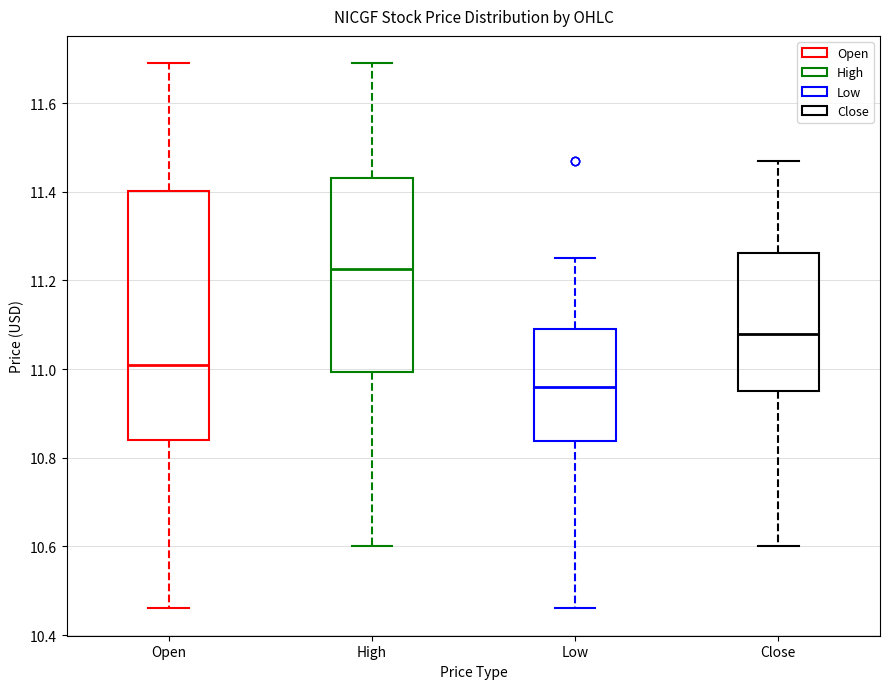

Reading left to right, read every box against the y-axis: the position of its median line, the range the box covers, and the ends of its whiskers. The values are not printed on the chart, so give them approximately, as read against the axis.

Open: median 11.02, box 10.84 to 11.40, whiskers 10.46 to 11.70
High: median 11.22, box 11.00 to 11.44, whiskers 10.60 to 11.70
Low: median 10.96, box 10.84 to 11.10, whiskers 10.46 to 11.26
Close: median 11.08, box 10.96 to 11.26, whiskers 10.60 to 11.48